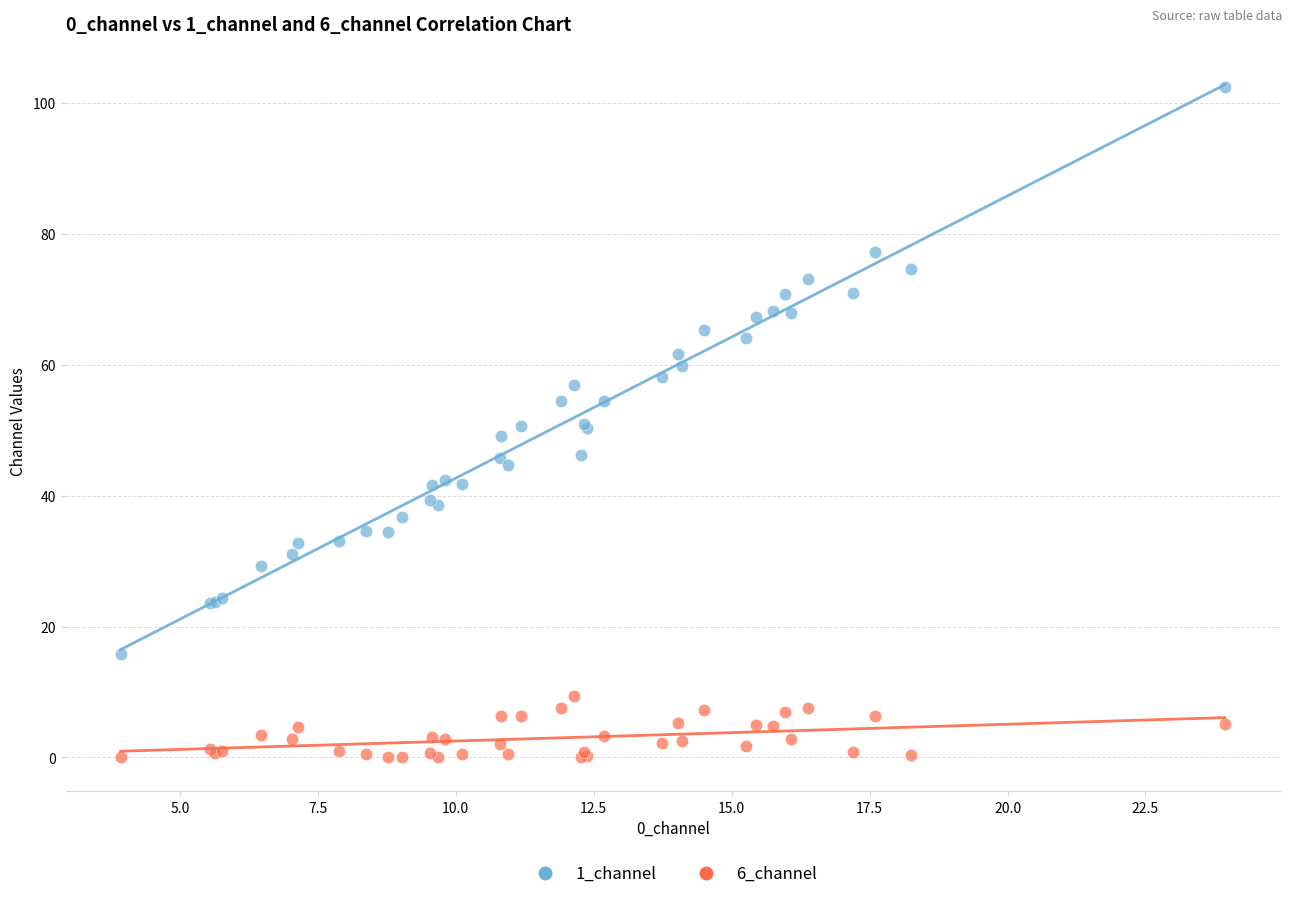

What are all the series names shown in the legend?

1_channel, 6_channel